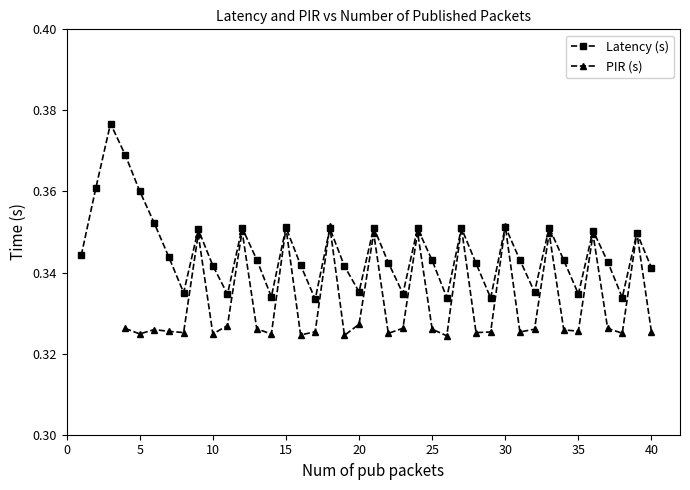

How many Latency (s) values are between 0 and 1?

40